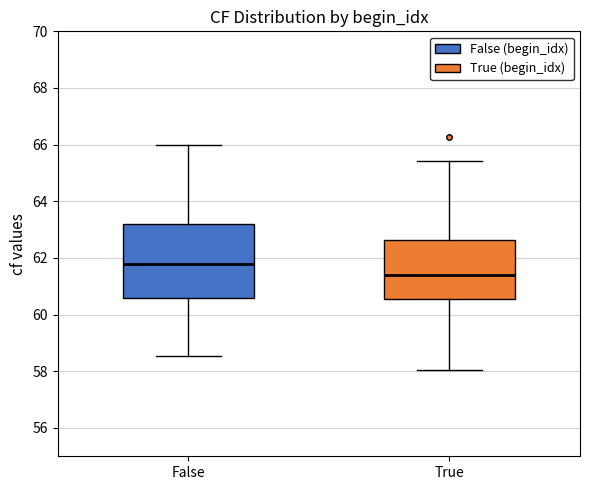

Where is the upper edge of the box for False on the y-axis? The values are not printed on the chart, so give them approximately, as read against the axis.

63.2